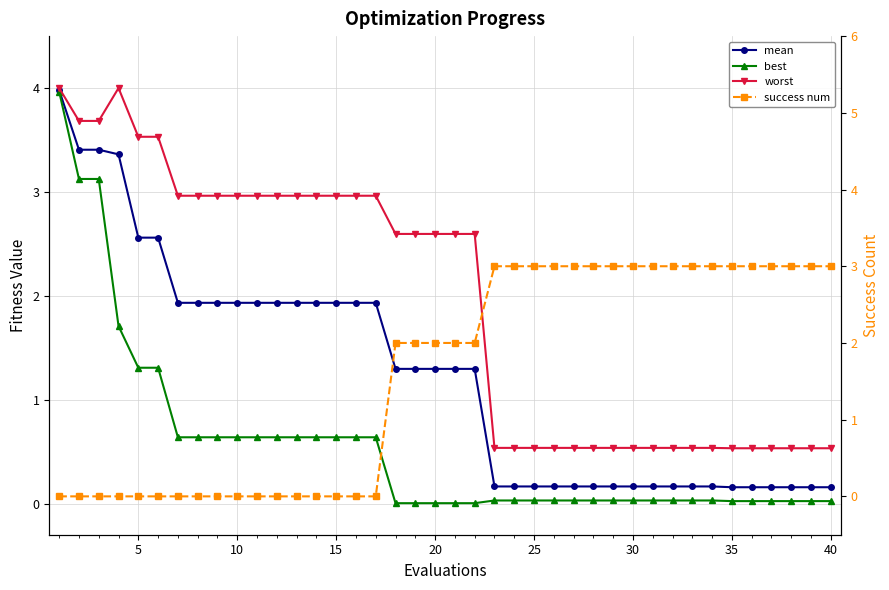

Rank the series by their maximum value, from lowest to highest.

success num, best, mean, worst